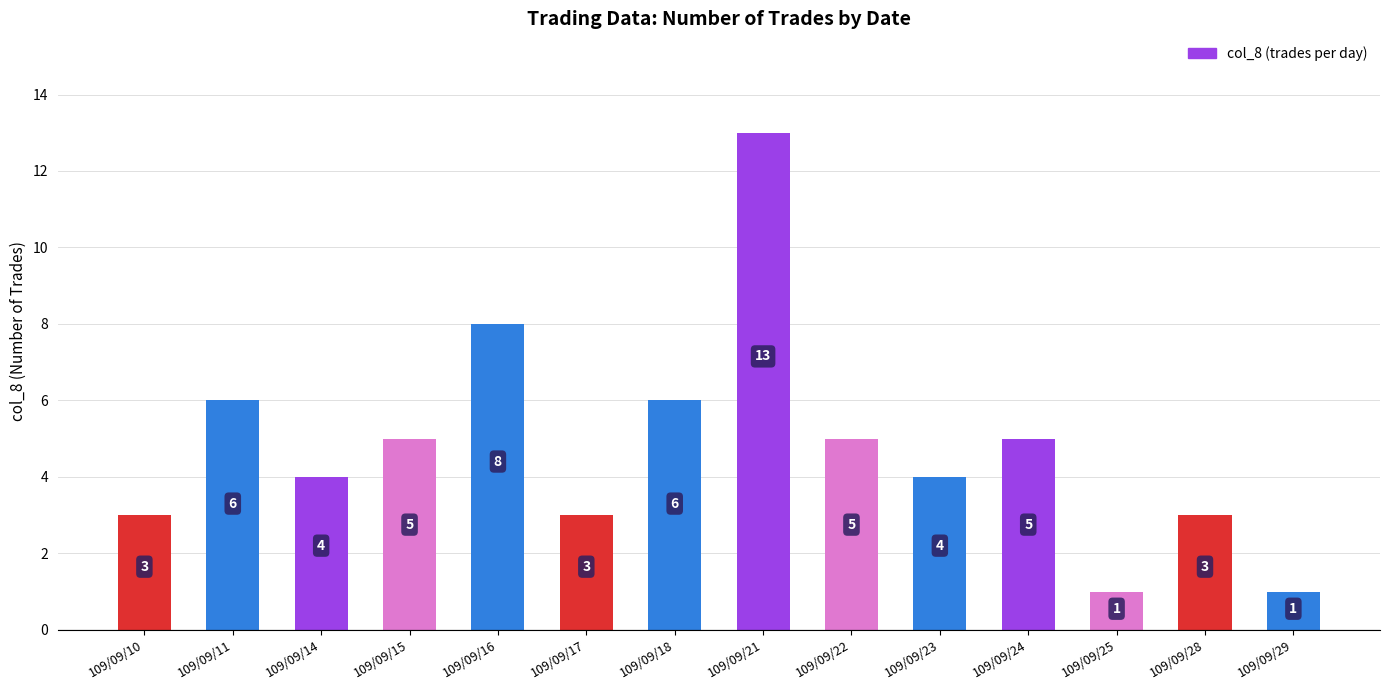

True or false: the data shows 2 at 109/09/17.

False